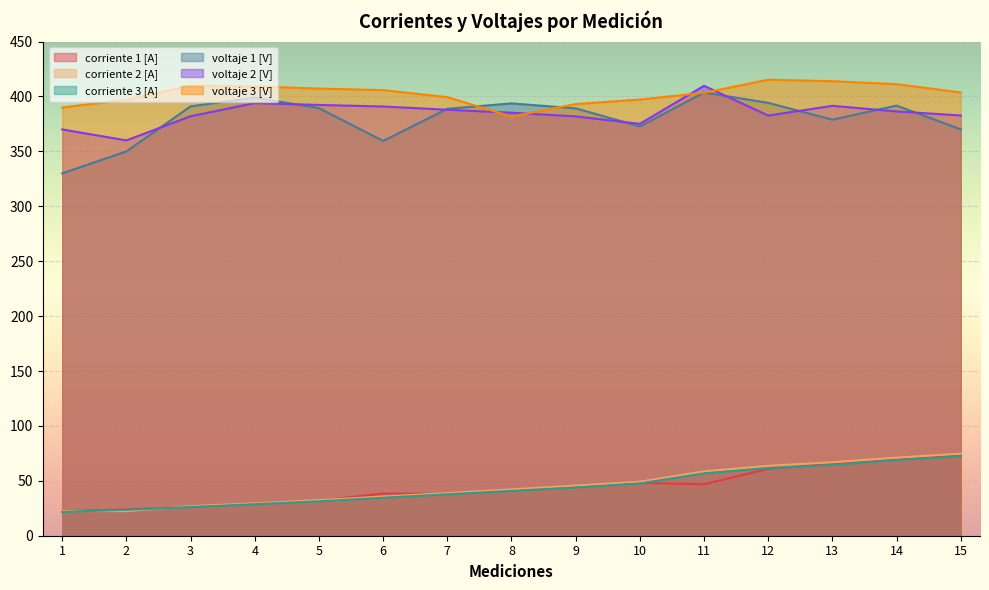

What value does the voltaje 1 [V] series have at 9?

389.2